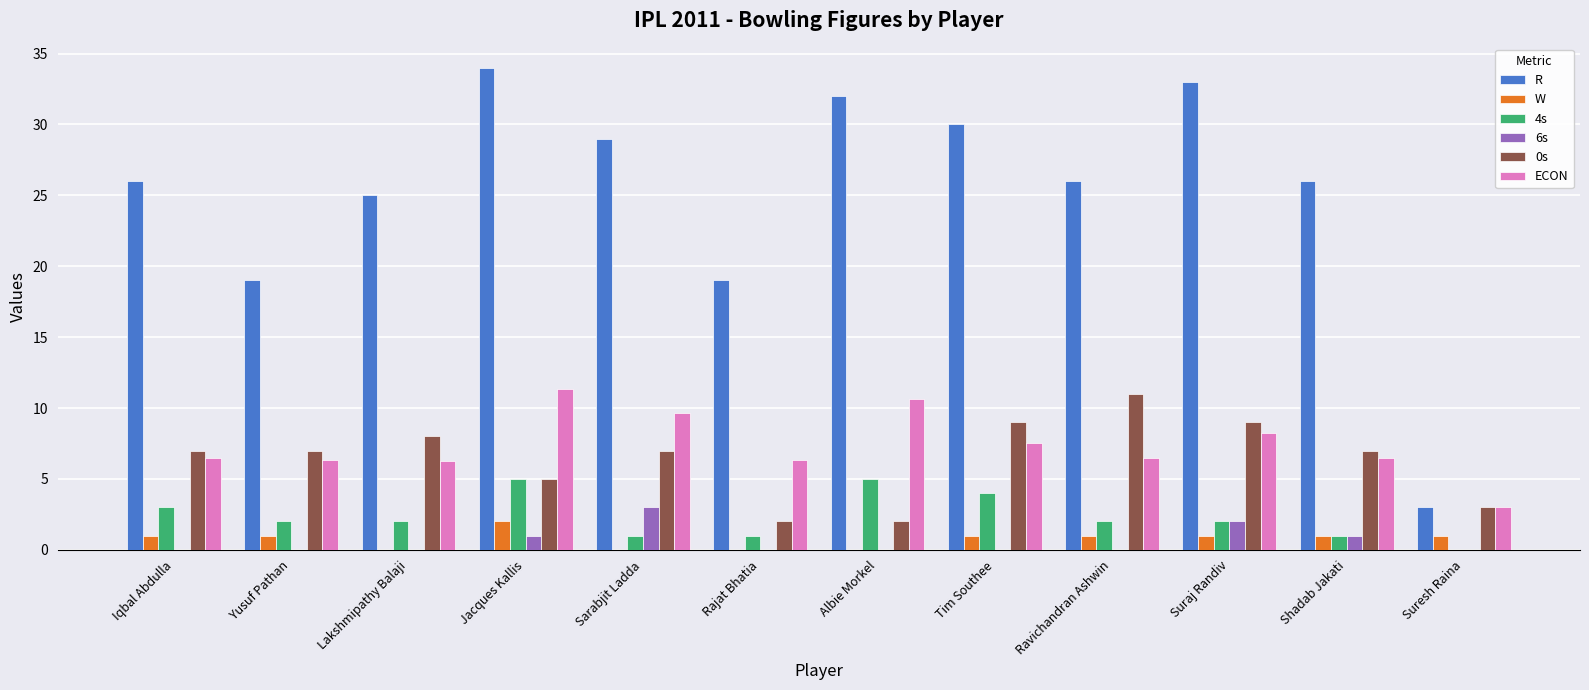

Which series changed the most between Sarabjit Ladda and Albie Morkel?

0s